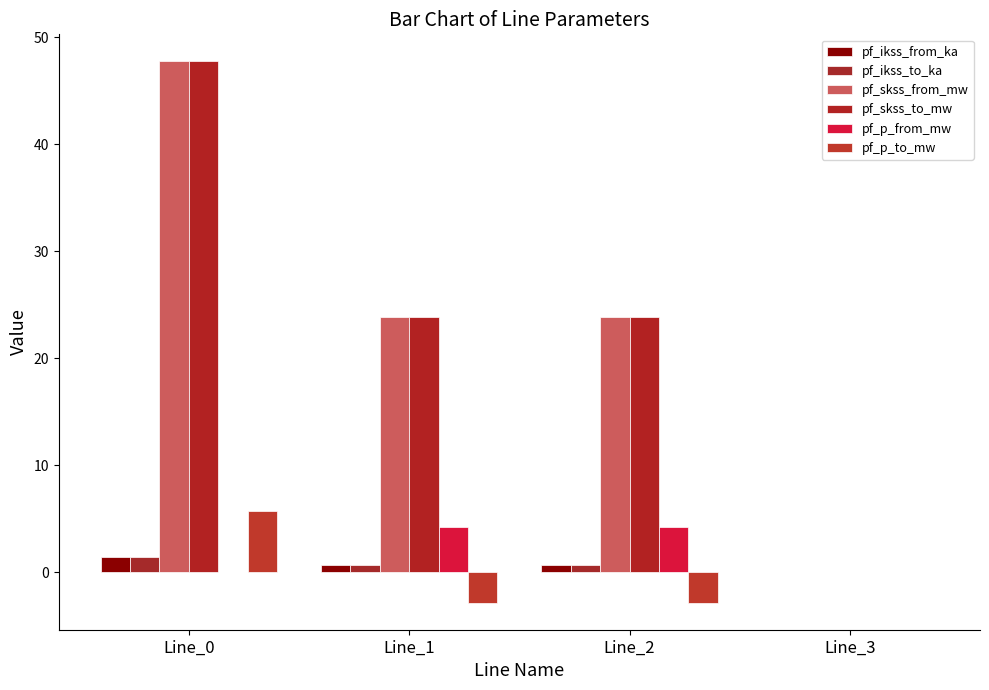

How many positive values does the pf_ikss_from_ka series have?

3